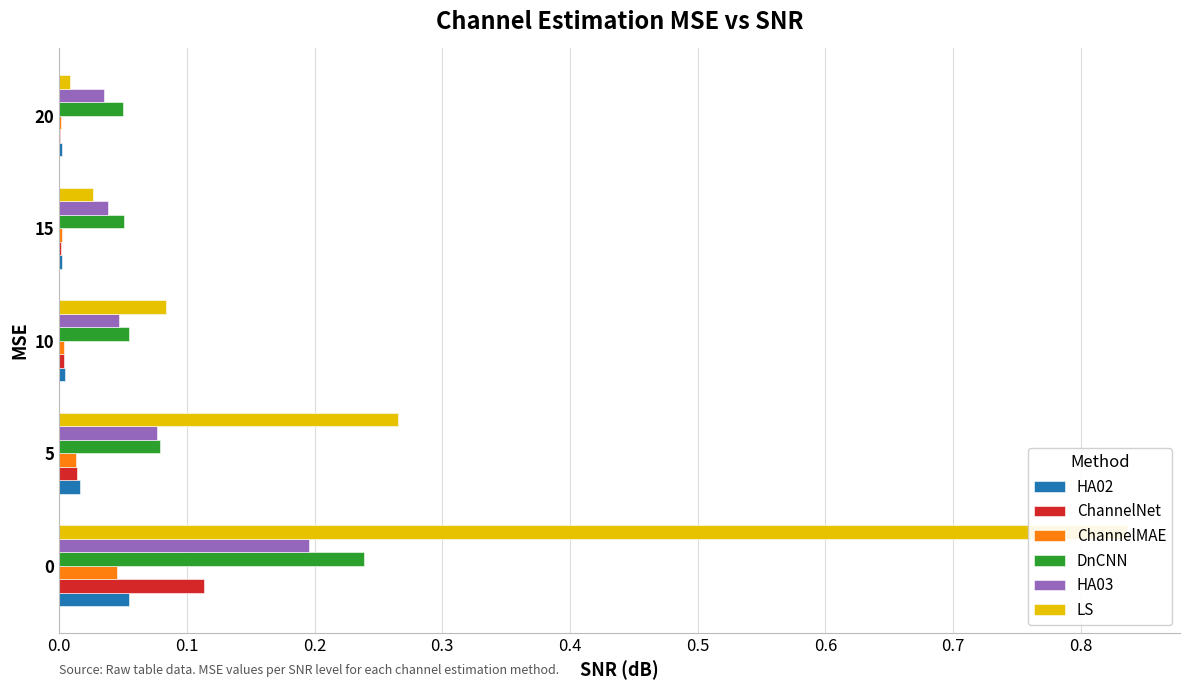

Reading left to right, transcribe all the data shown in this chart.

HA02: 0.1	0.0	0.0	0.0	0.0
ChannelNet: 0.1	0.0	0.0	0.0	0.0
ChannelMAE: 0.0	0.0	0.0	0.0	0.0
DnCNN: 0.2	0.1	0.1	0.1	0.0
HA03: 0.2	0.1	0.0	0.0	0.0
LS: 0.8	0.3	0.1	0.0	0.0